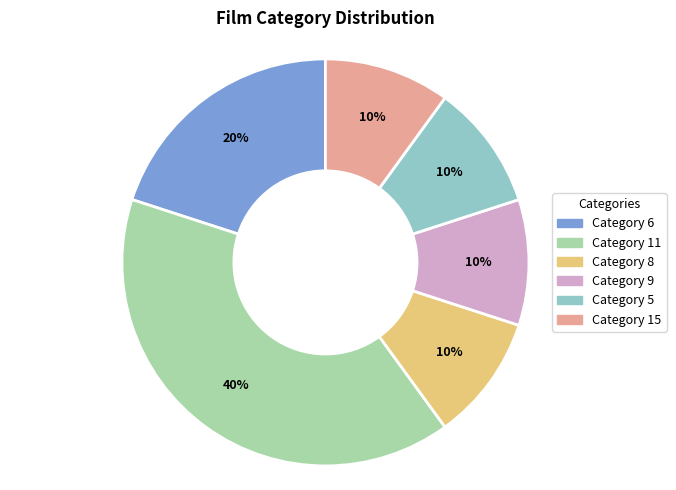

To the nearest percent, what is the average slice percentage?

17%